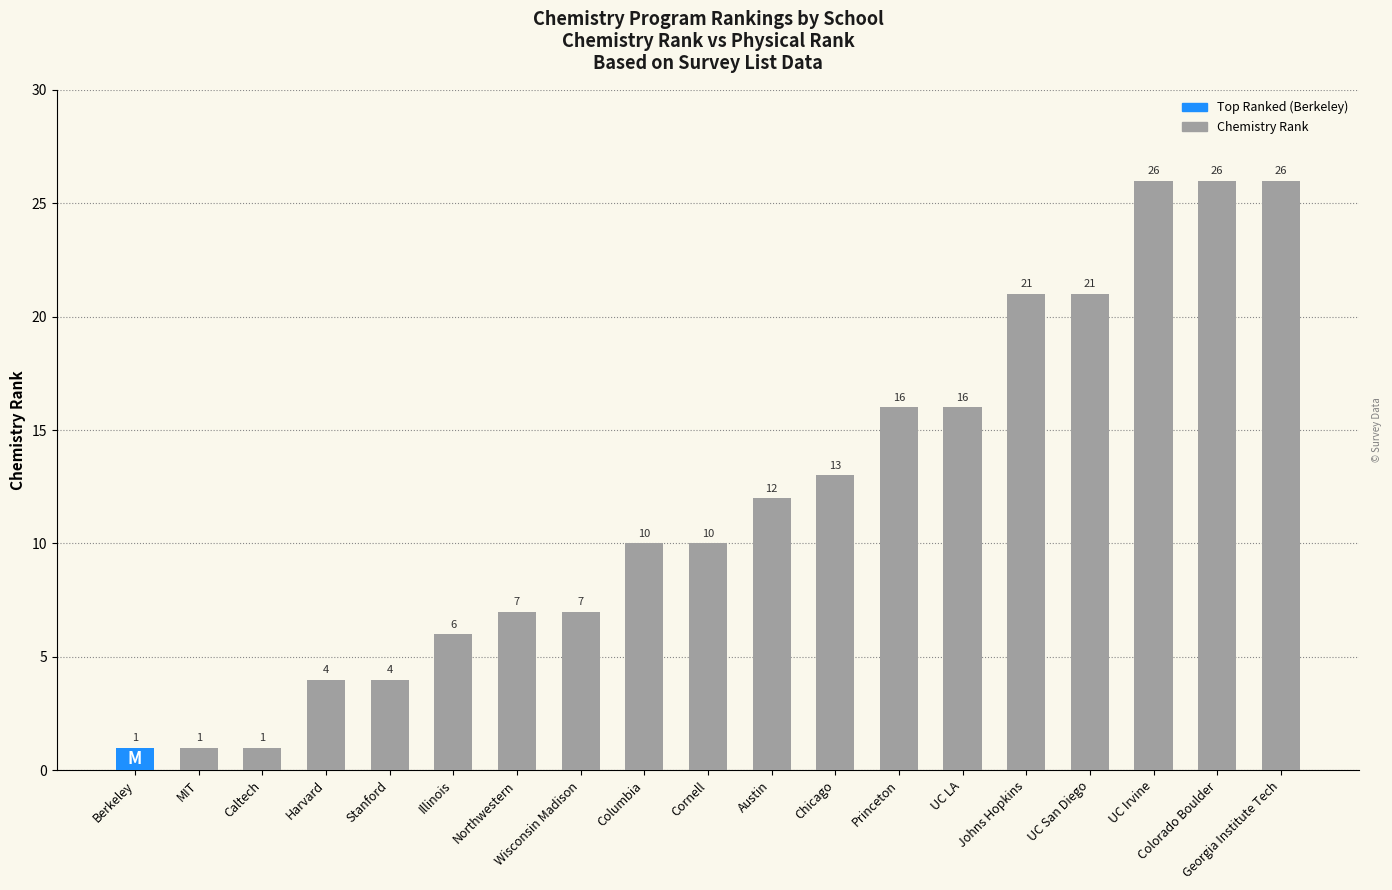

Reading left to right, extract all data points from this chart.

Berkeley=1	MIT=1	Caltech=1	Harvard=4	Stanford=4	Illinois=6	Northwestern=7	Wisconsin Madison=7	Columbia=10	Cornell=10	Austin=12	Chicago=13	Princeton=16	UC LA=16	Johns Hopkins=21	UC San Diego=21	UC Irvine=26	Colorado Boulder=26	Georgia Institute Tech=26